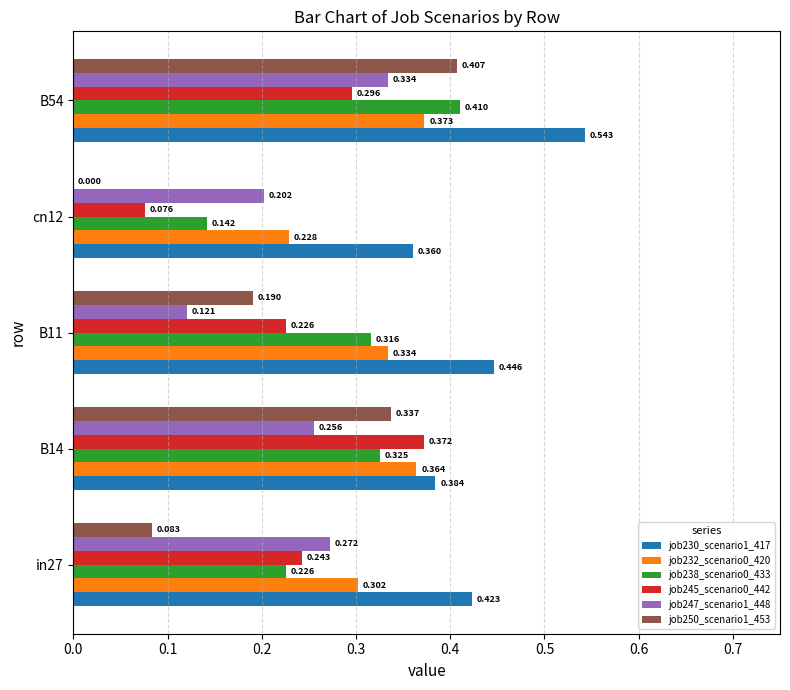

Is the value of job245_scenario0_442 at B14 greater than the value of job230_scenario1_417 at B54?

No